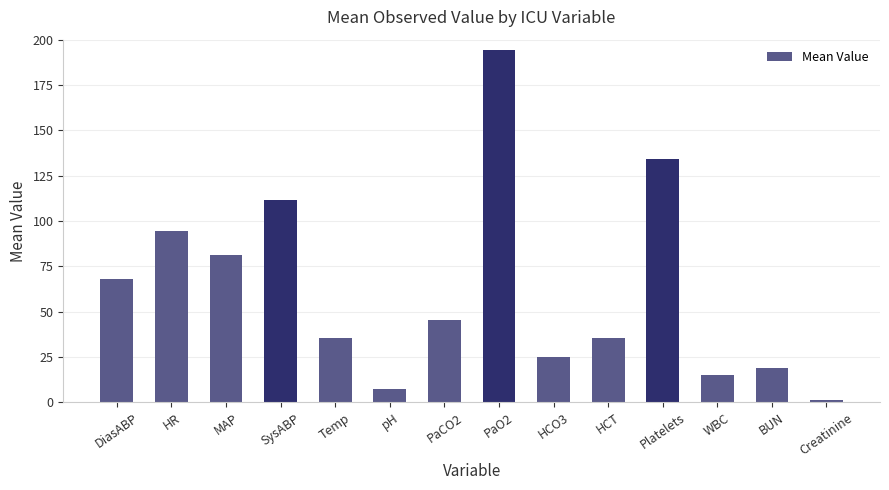

Approximately how many times larger is the value at WBC compared to PaCO2?

0.3